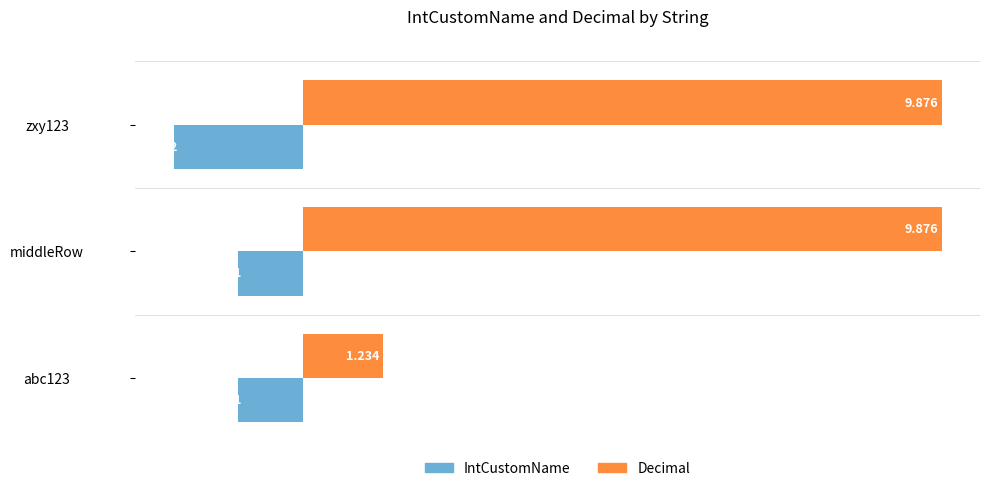

At which category is the sum across all series the highest?

middleRow